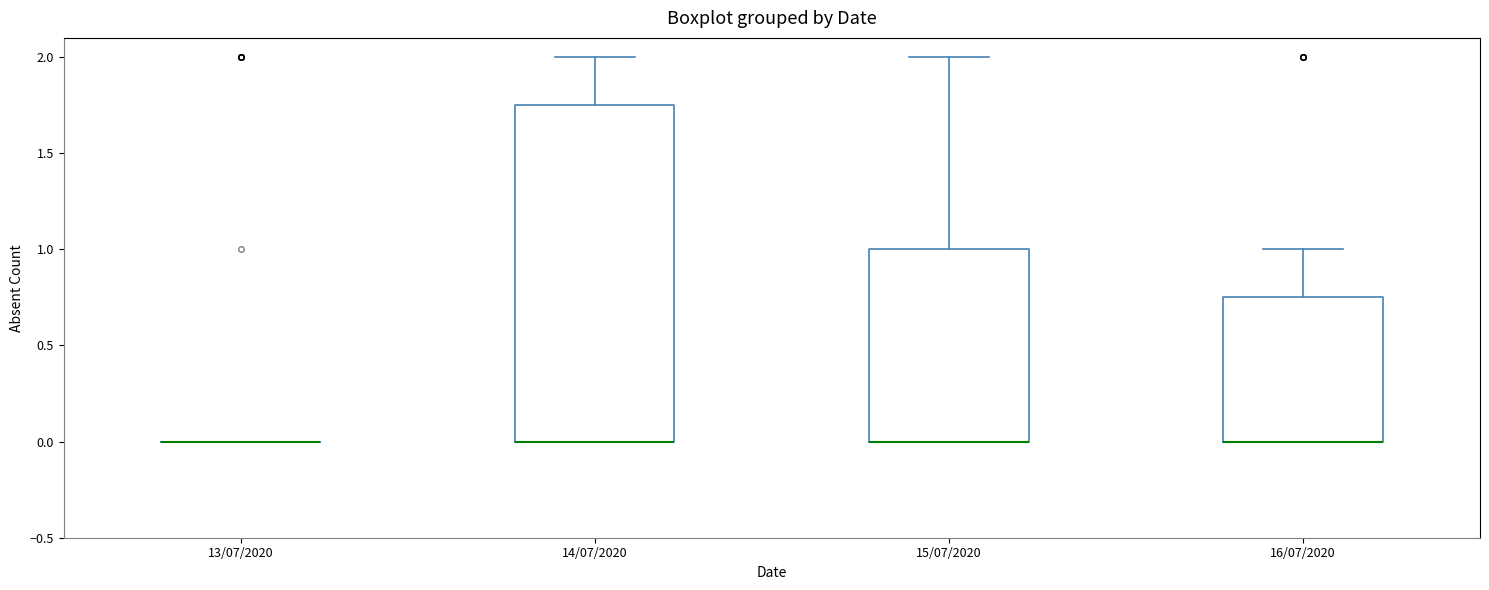

Where does the upper whisker of the box for 14/07/2020 end on the y-axis? The values are not printed on the chart, so give them approximately, as read against the axis.

2.00